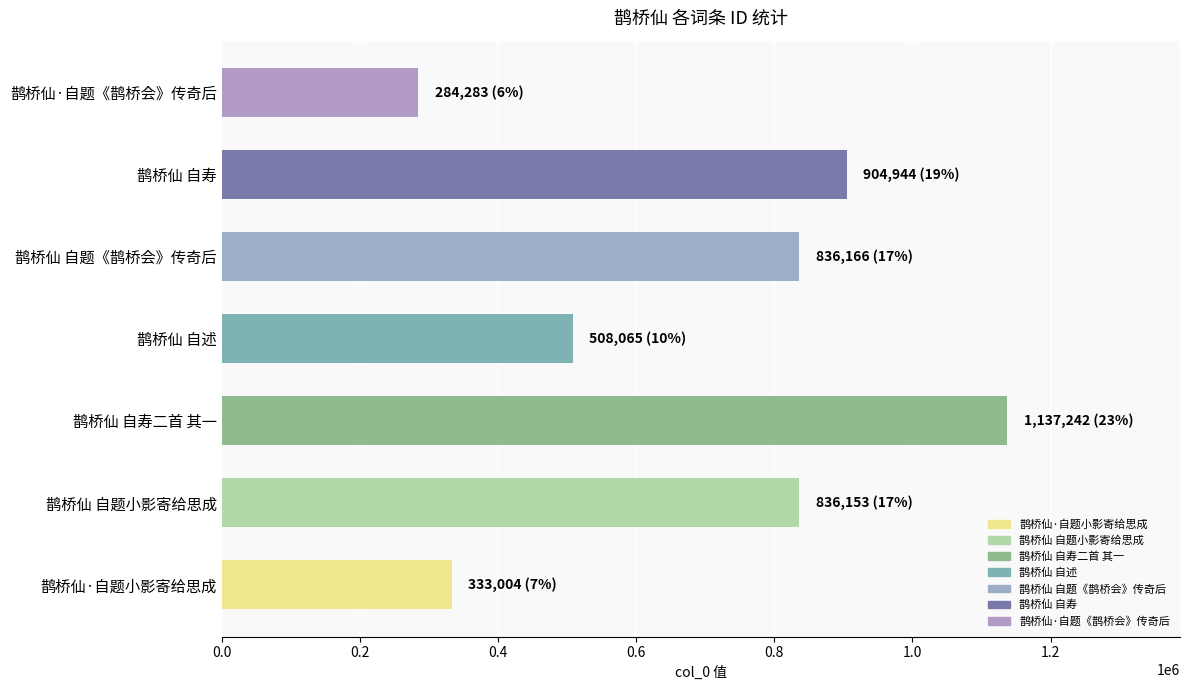

What is the change in value from 鹊桥仙·自题小影寄给思成 to 鹊桥仙 自题《鹊桥会》传奇后?

+503162